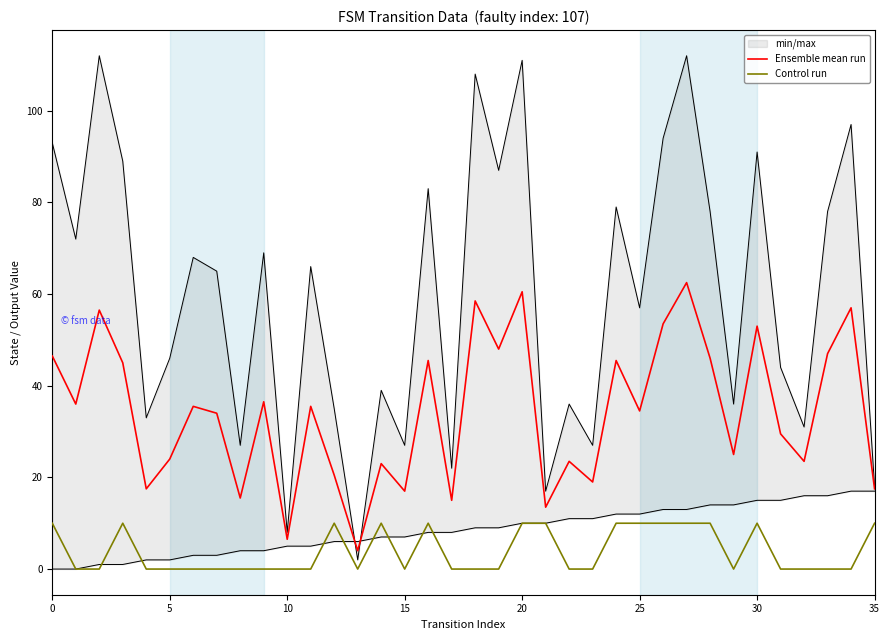

True or false: Ensemble mean run and Control run cross at least once.

False